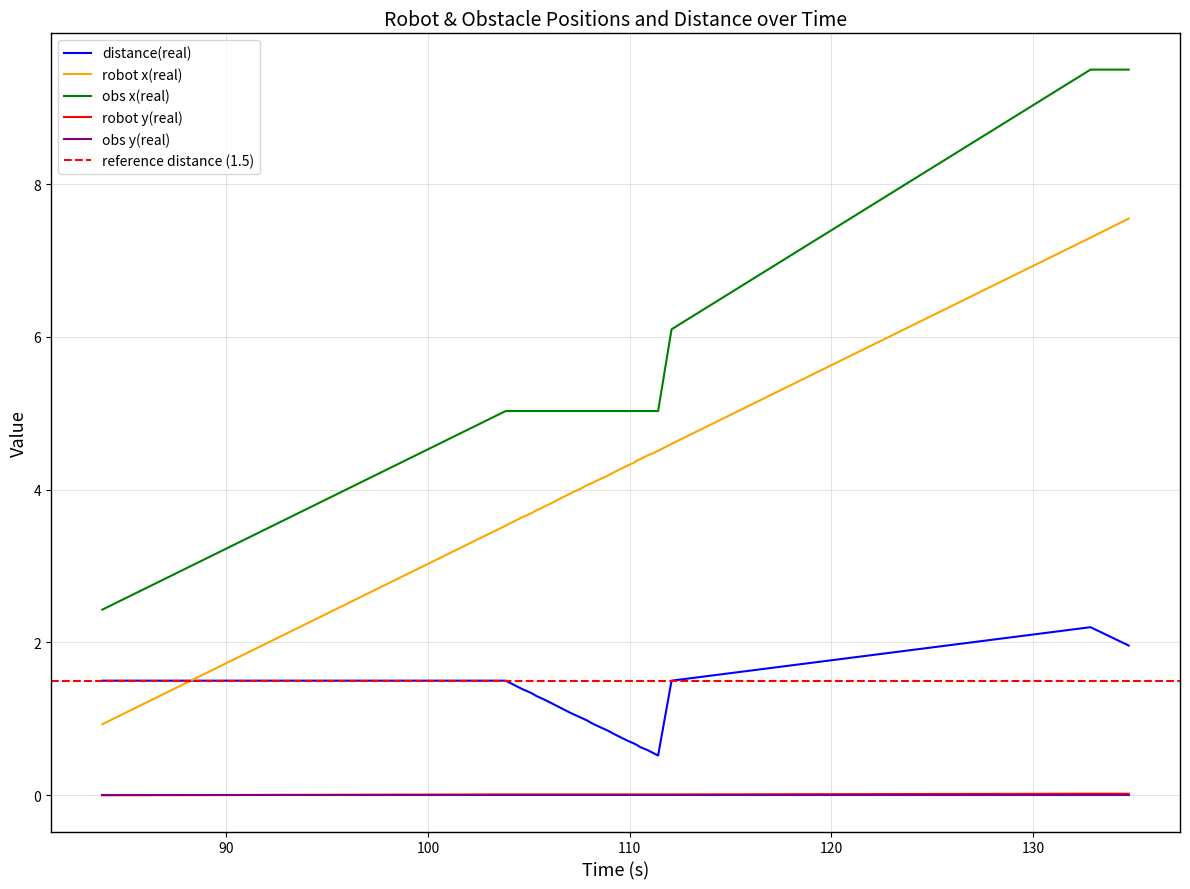

The value of robot y(real) at 108.881 is 0.0. True or false?

False